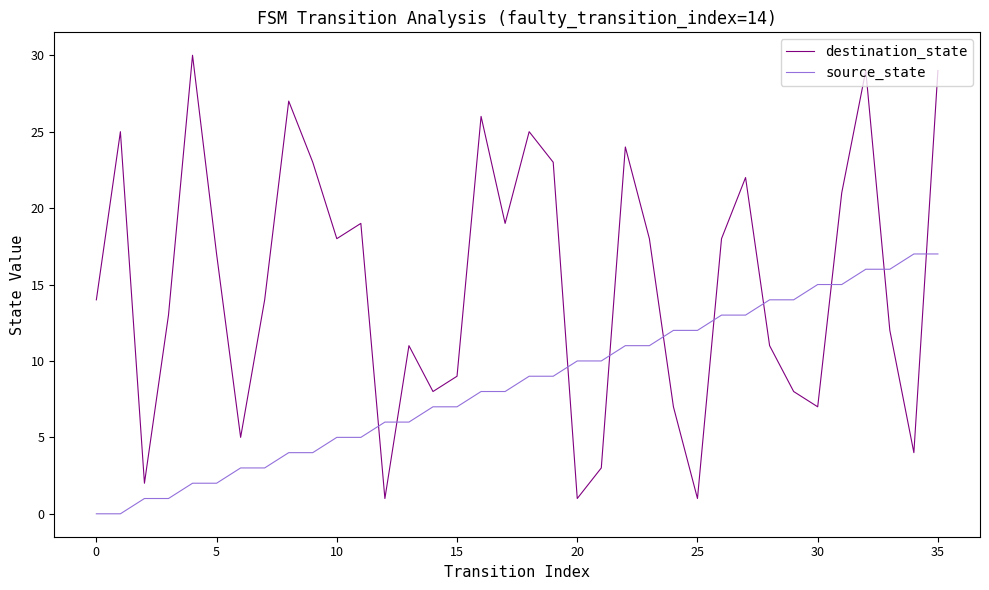

After their last crossing, which series has the higher values: source_state or destination_state?

destination_state